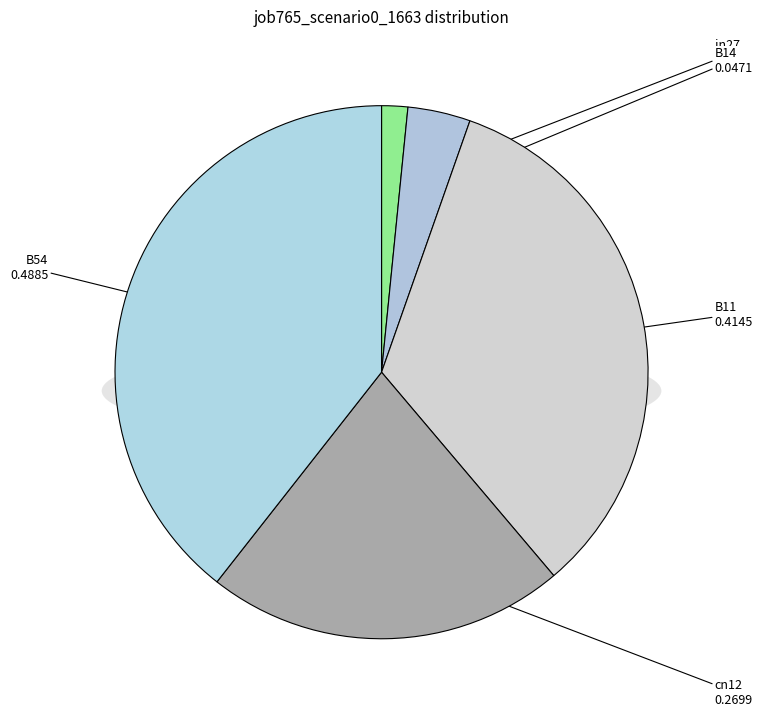

What is the change in value from B14 to B11?

+0.4